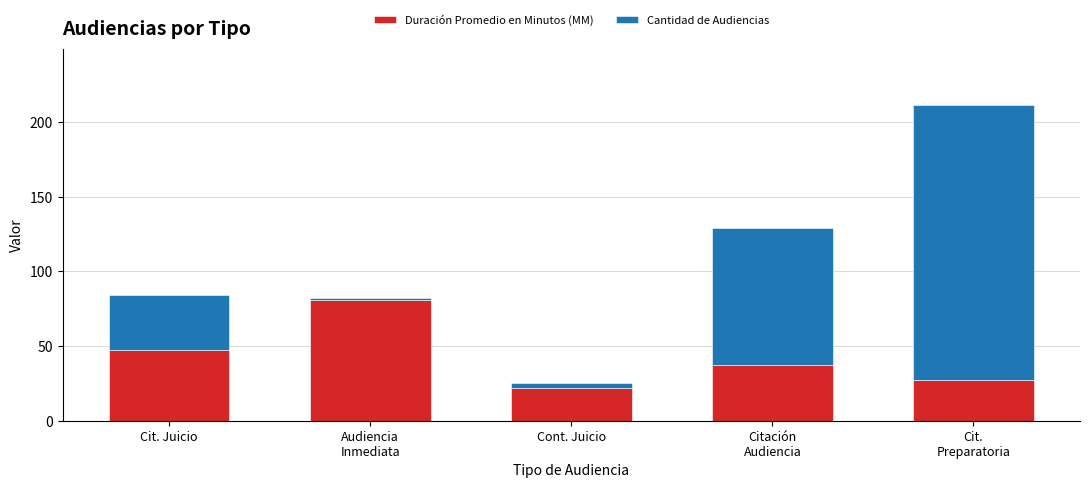

Which category has the lowest value in the Duración Promedio en Minutos (MM) series?

Cont. Juicio